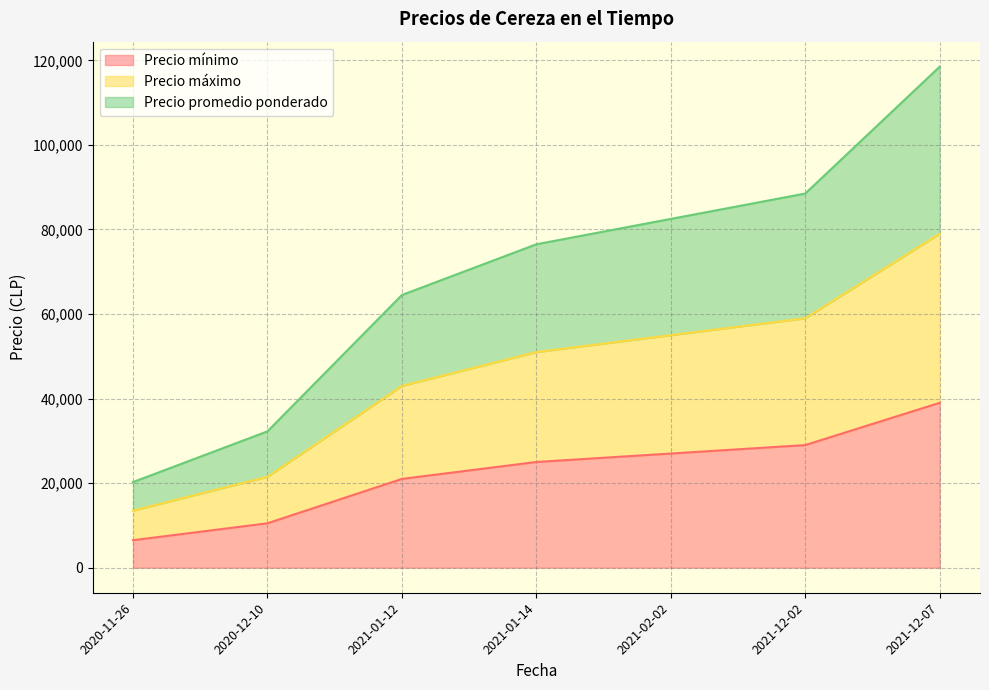

Does the chart have visible grid lines?

Yes